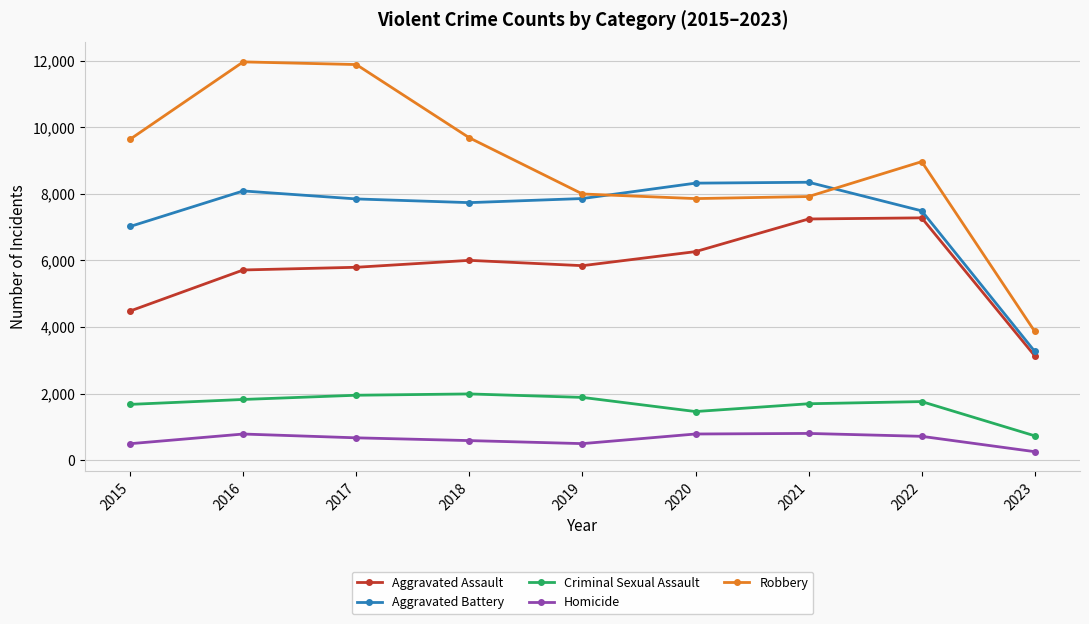

Between 2015 and 2021, which series saw the biggest shift?

Aggravated Assault